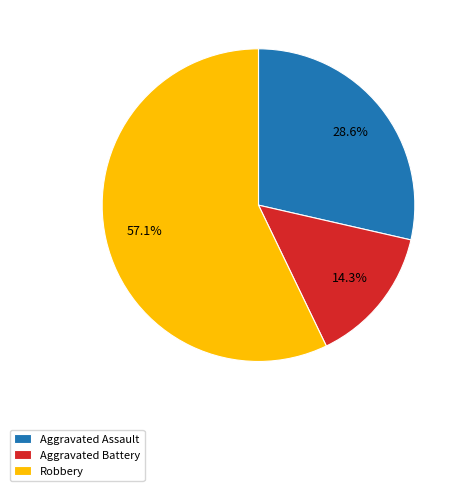

What is the ratio of the value at Robbery to the value at Aggravated Battery?

4.0